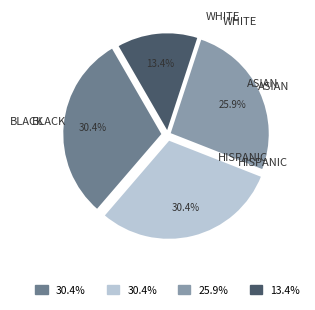

How many slices are in this pie chart?

4